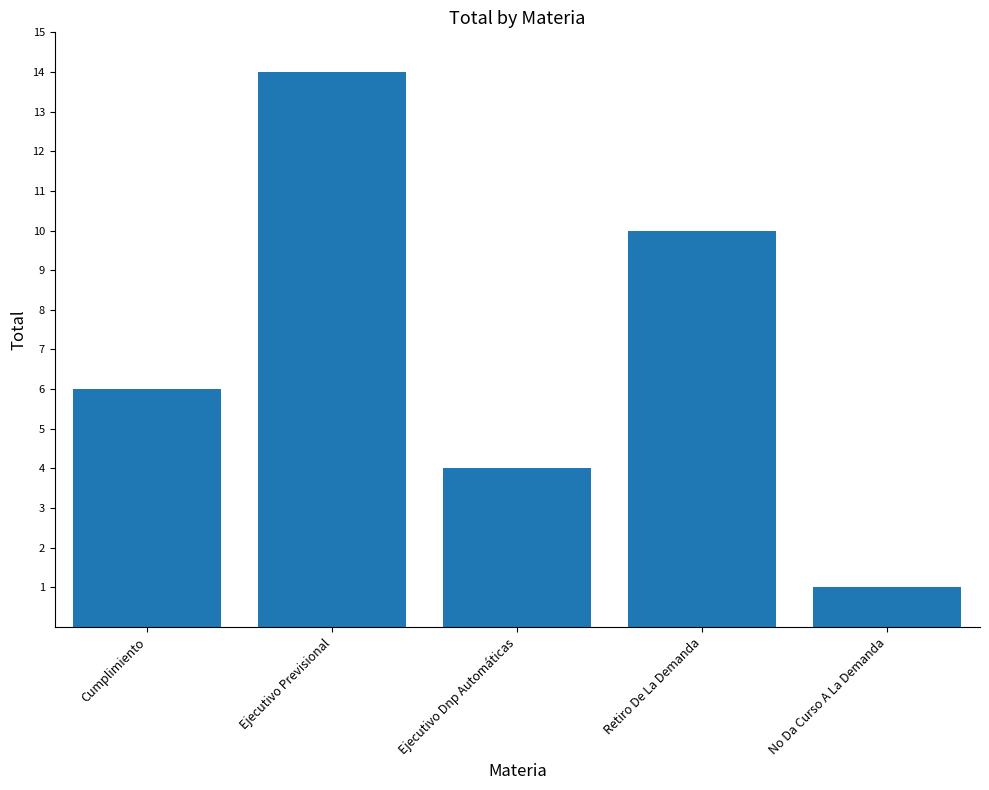

Reading left to right, extract all data points from this chart.

6	14	4	10	1